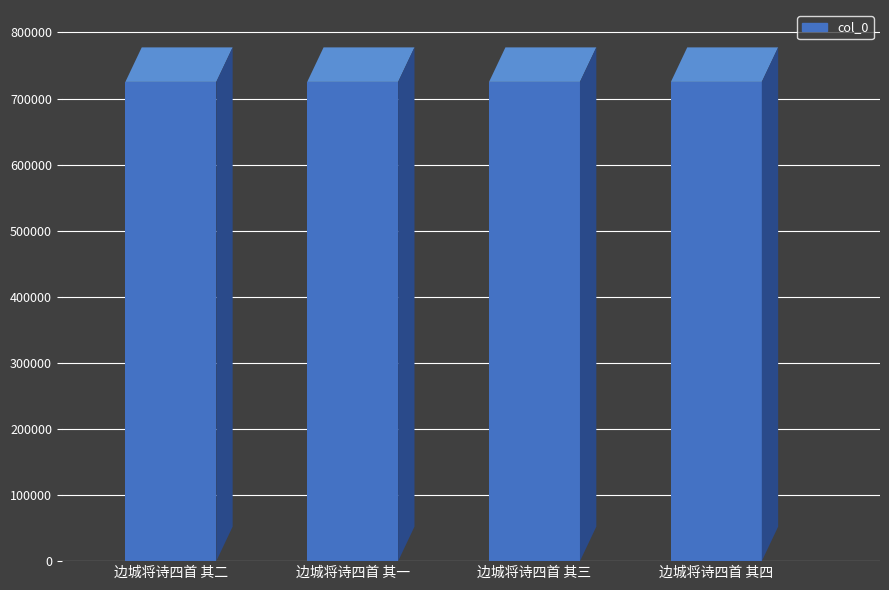

The chart shows a value of 464579 at 边城将诗四首 其三. True or false?

False